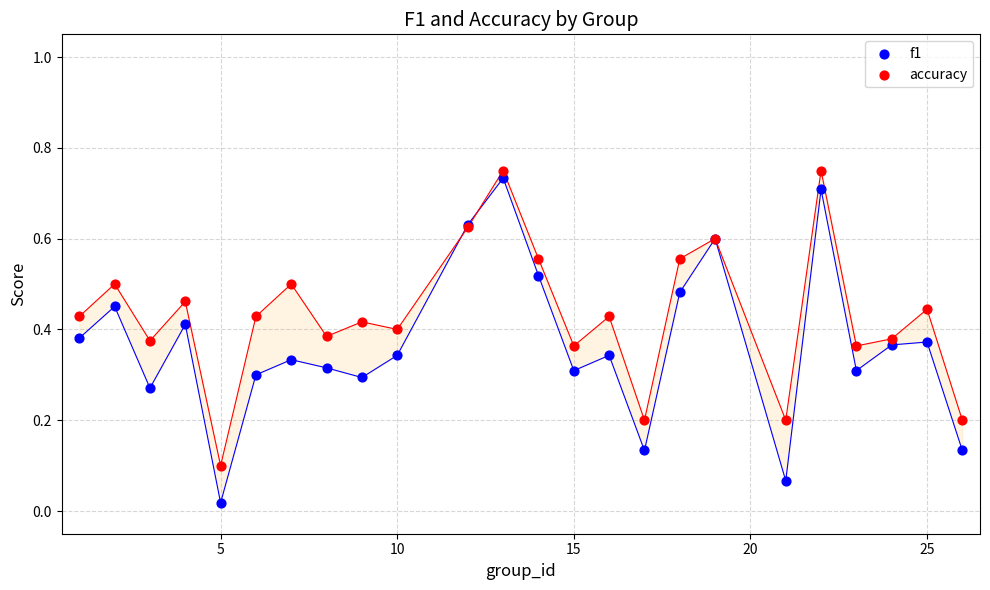

Which series has the largest Y range (max minus min)?

f1